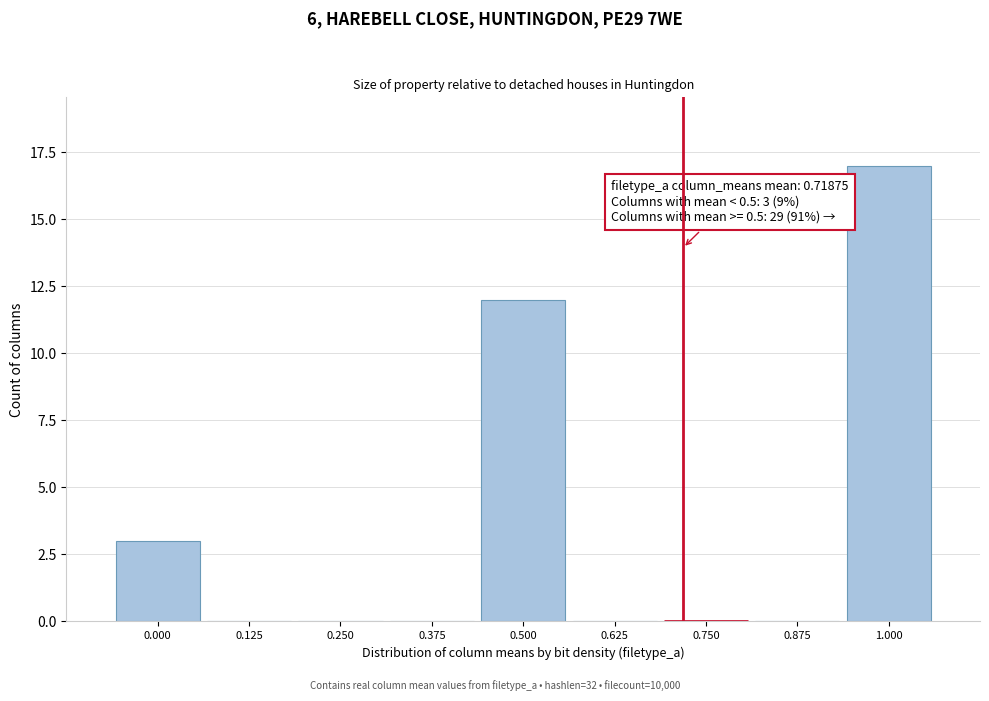

Which range on the x-axis has the tallest bar?

0.94 to 1.06